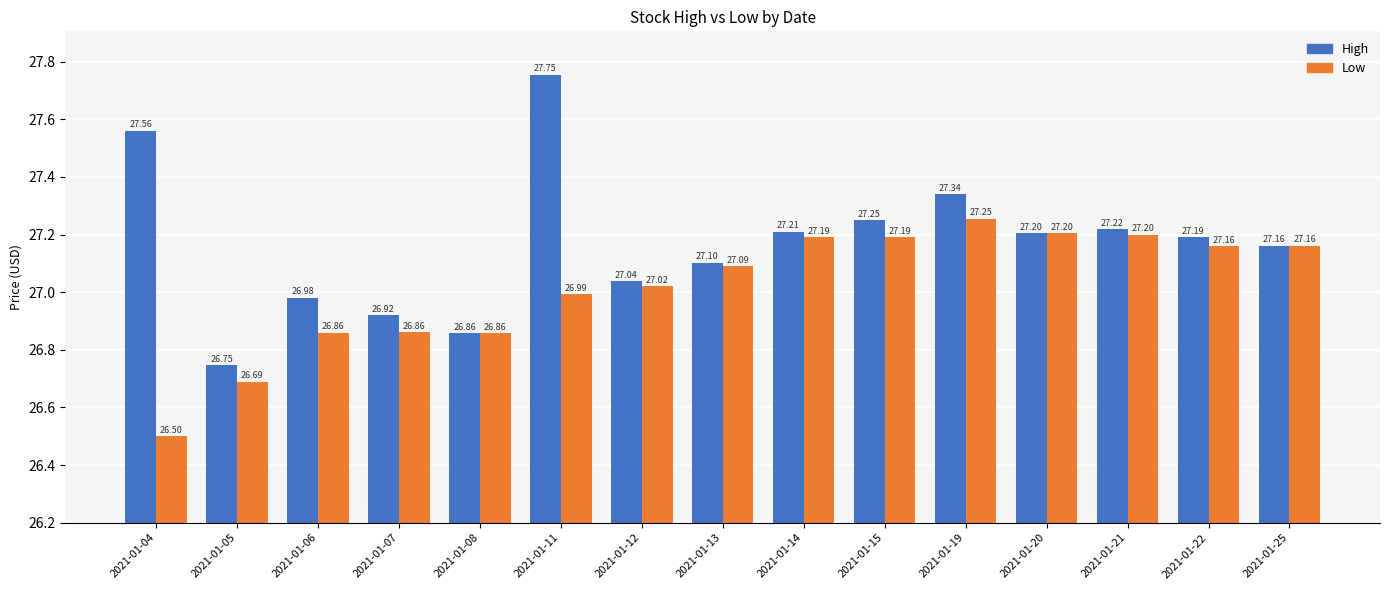

At 2021-01-12, list the series in order from smallest to largest.

Low, High